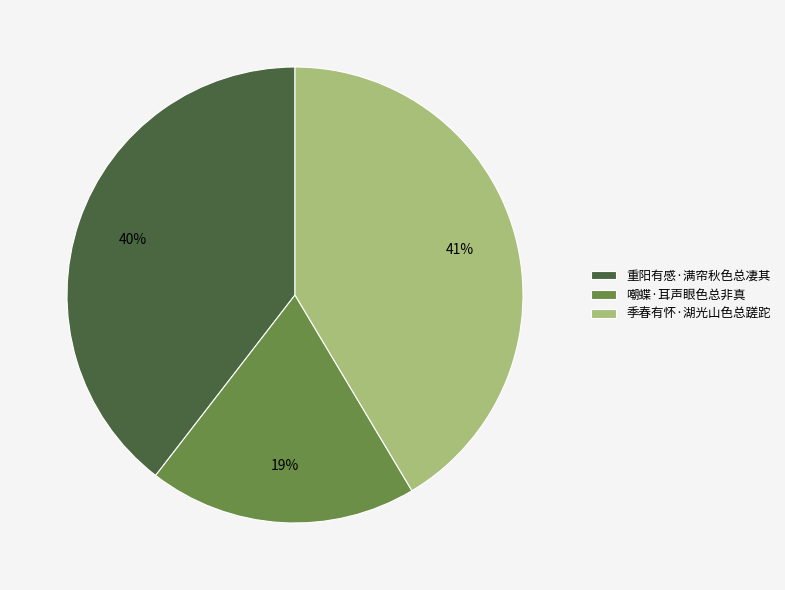

To the nearest percent, what portion does 重阳有感·满帘秋色总凄其 represent?

40%